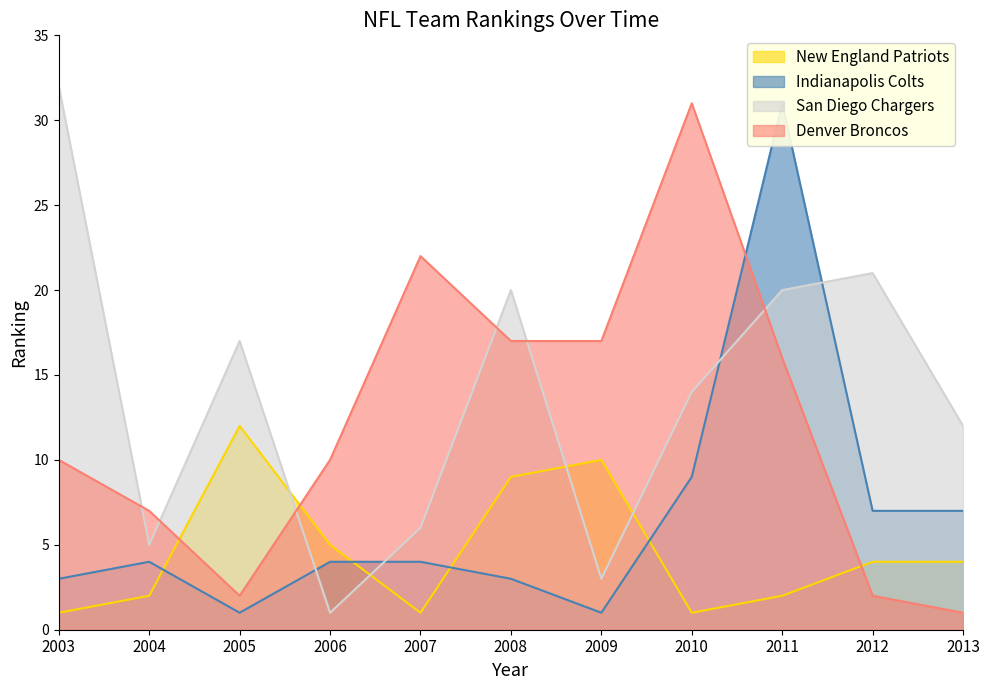

Which series has the largest range (max minus min)?

San Diego Chargers